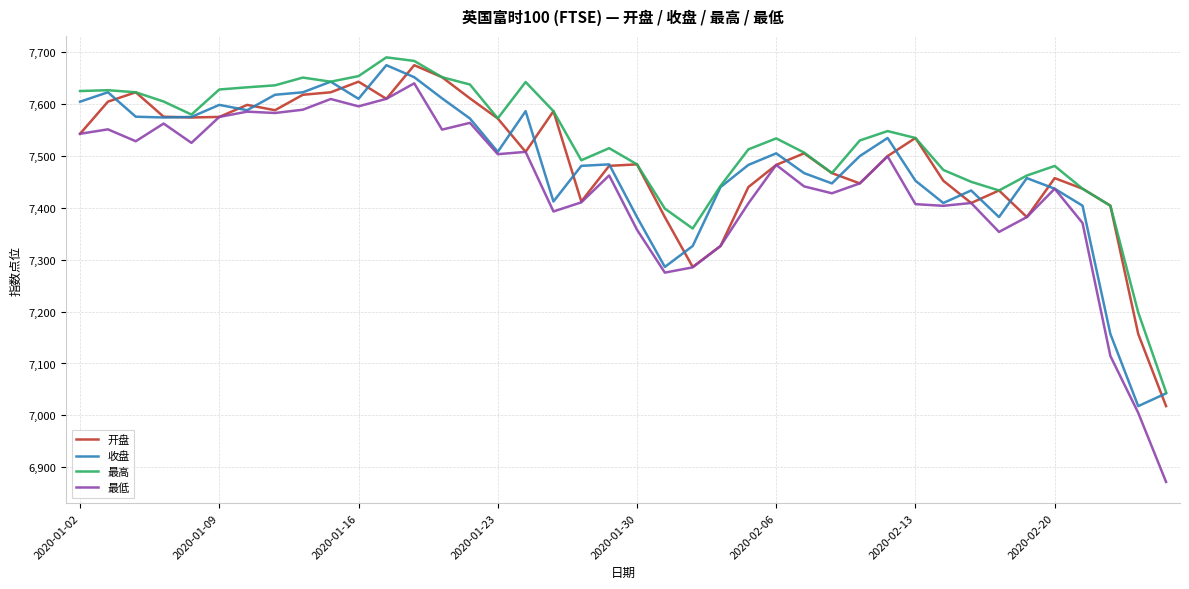

True or false: 最高 and 最低 cross at least once.

False